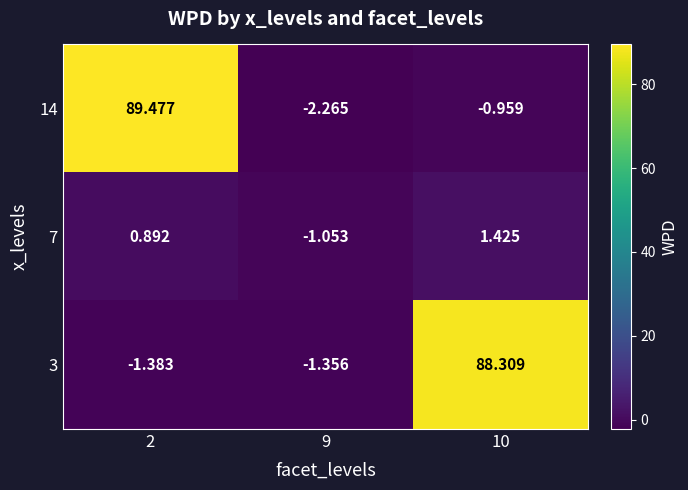

How many data points in 14 are above 0?

1